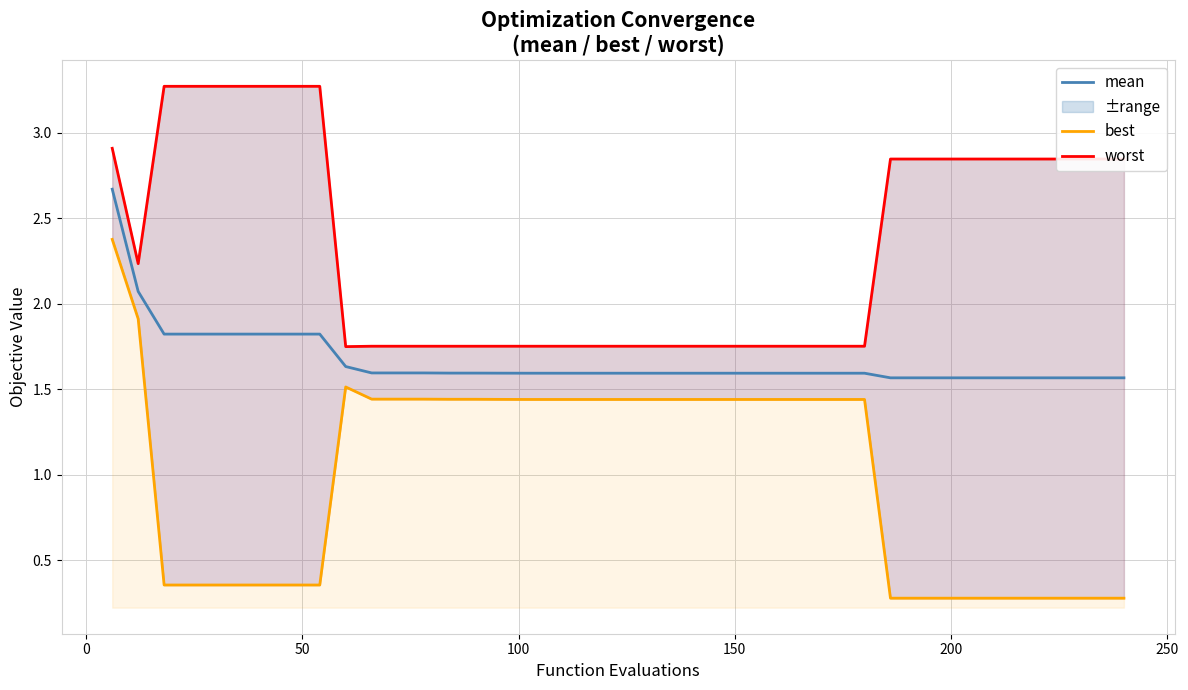

Which series changed the most between 0 and 250?

best